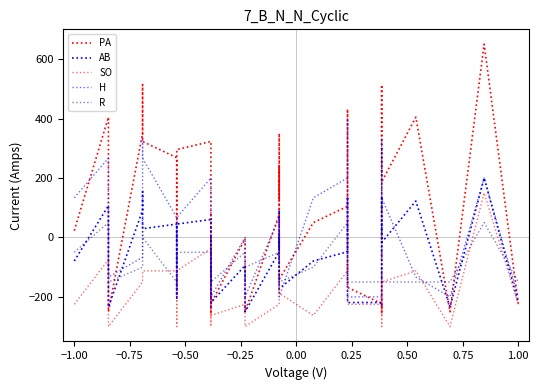

How many negative values does the PA series have?

15